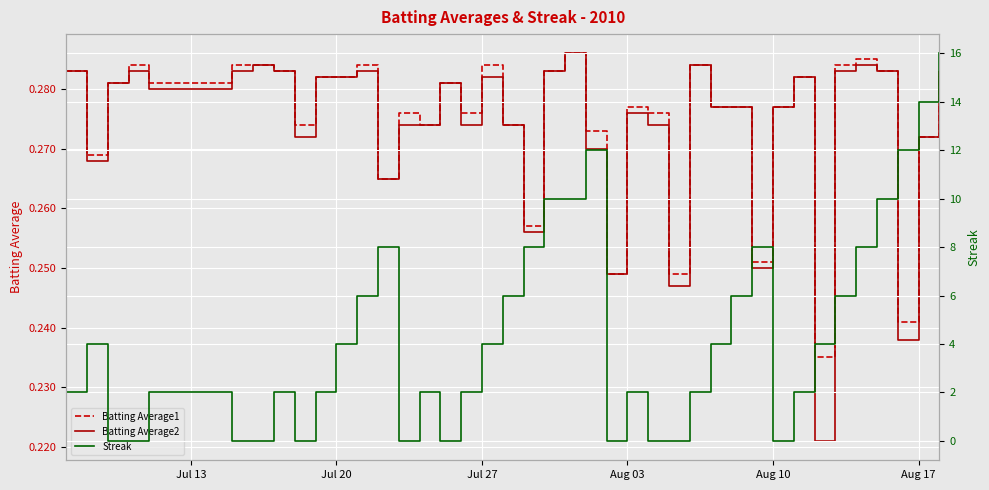

The Batting Average2 series shows 0.4 at Aug 17. True or false?

False